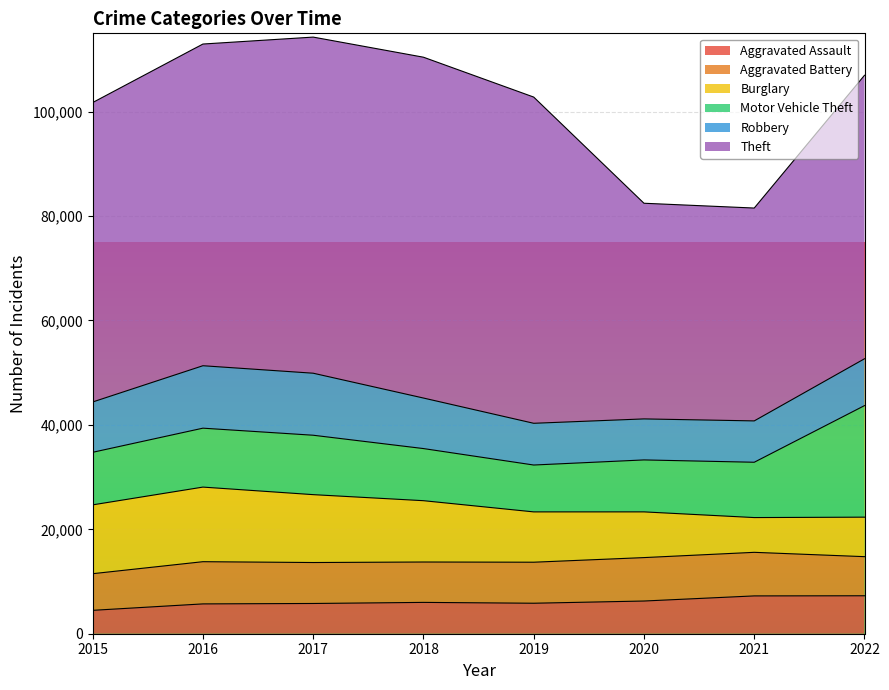

Count the number of data series in this chart.

6